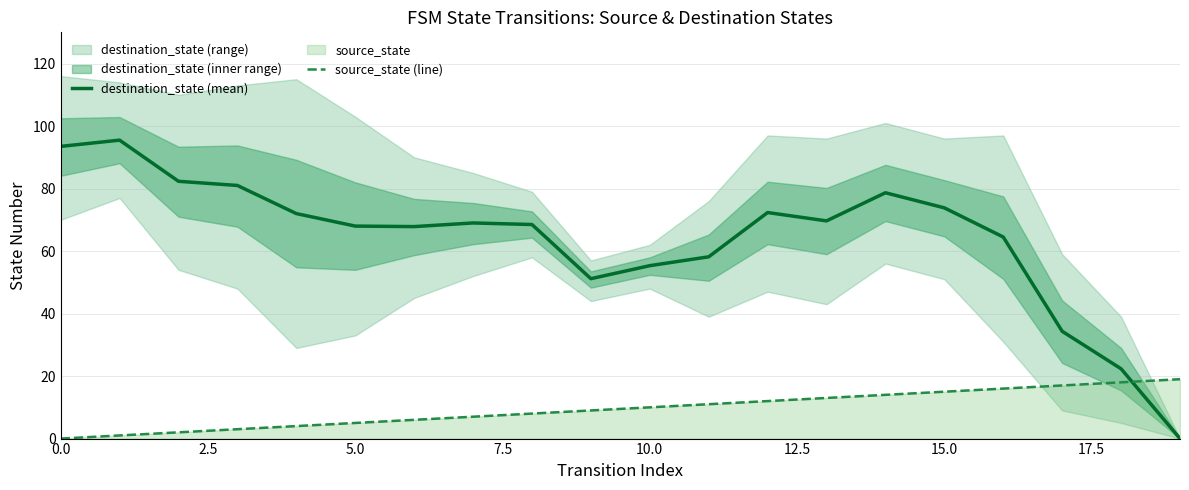

What is the maximum value shown in the chart?

95.5